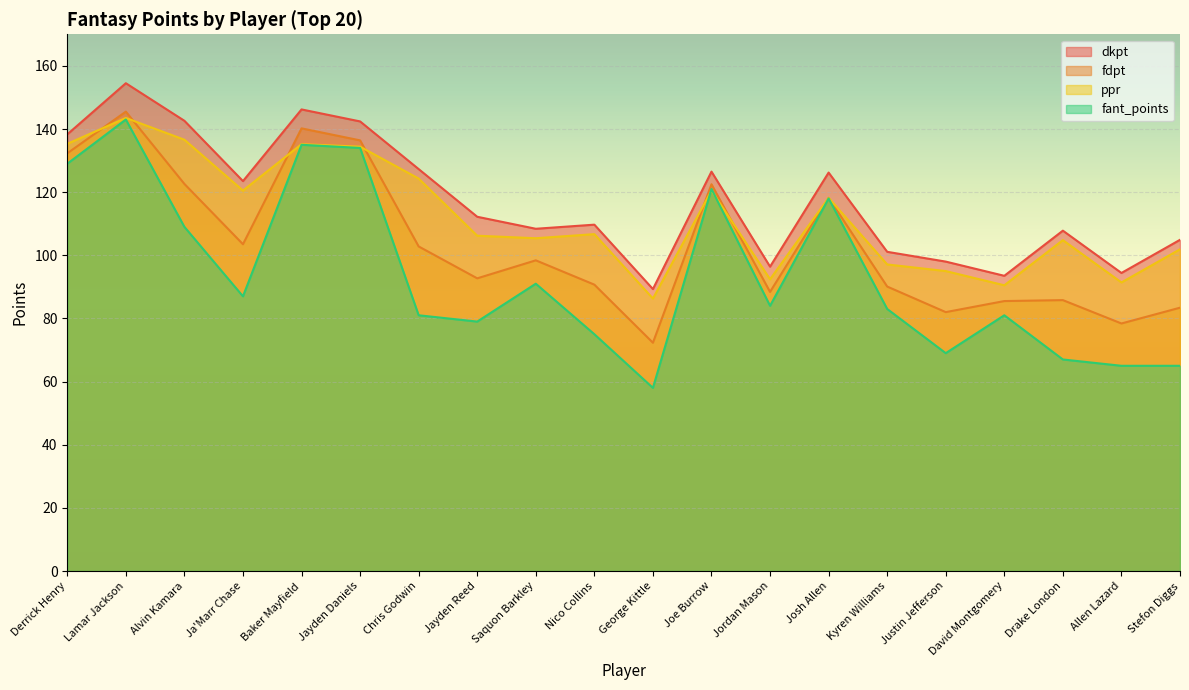

How many interior local valleys does the ppr series have?

6